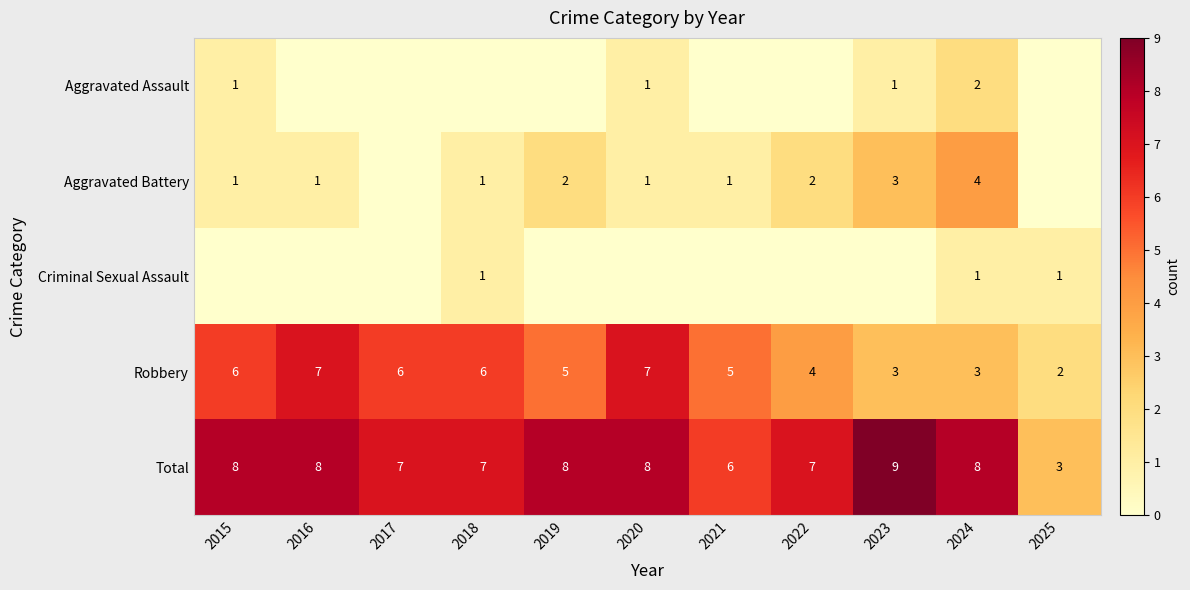

Is it true that Robbery equals 8 at 2017?

False